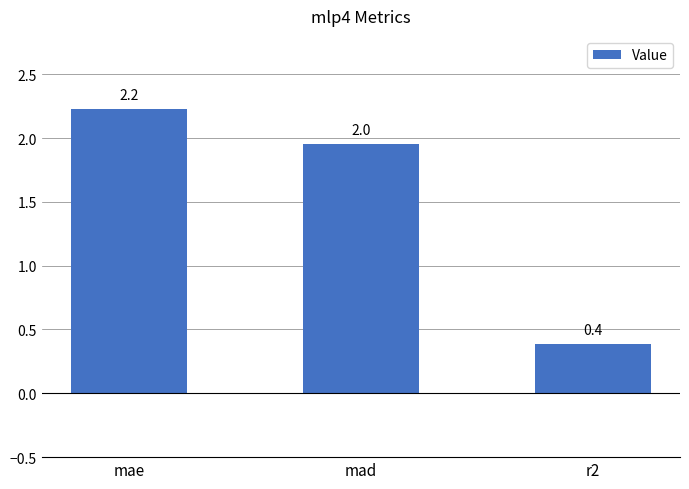

What is the change in value from mae to r2?

-1.8